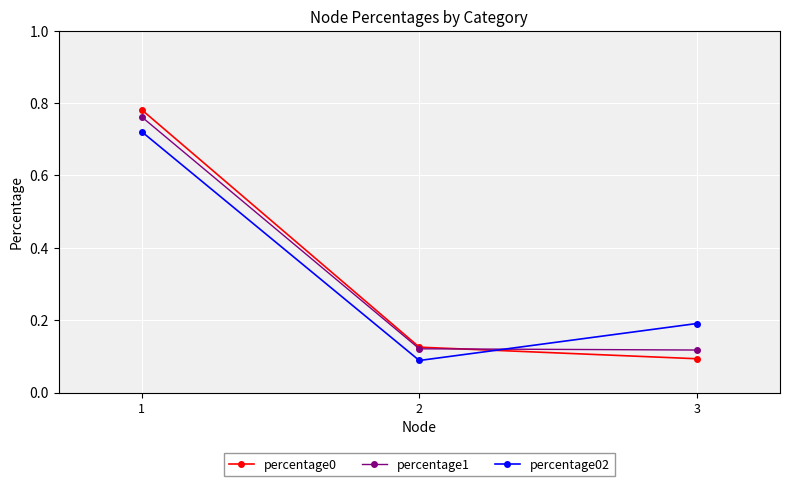

At 1, list the series in order from smallest to largest.

percentage02, percentage1, percentage0